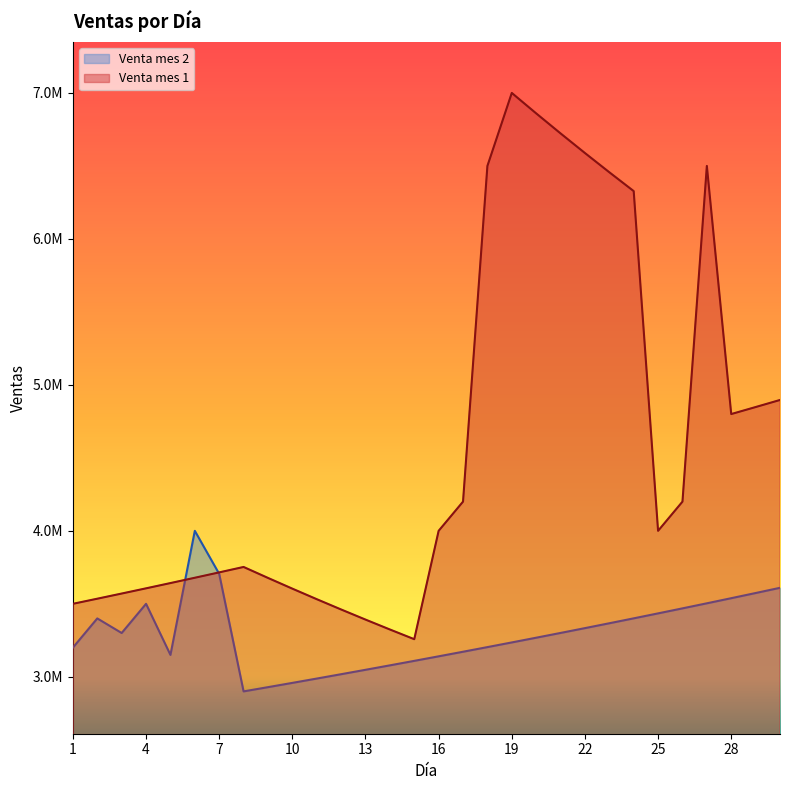

What are all the series names shown in the legend?

Venta mes 2, Venta mes 1